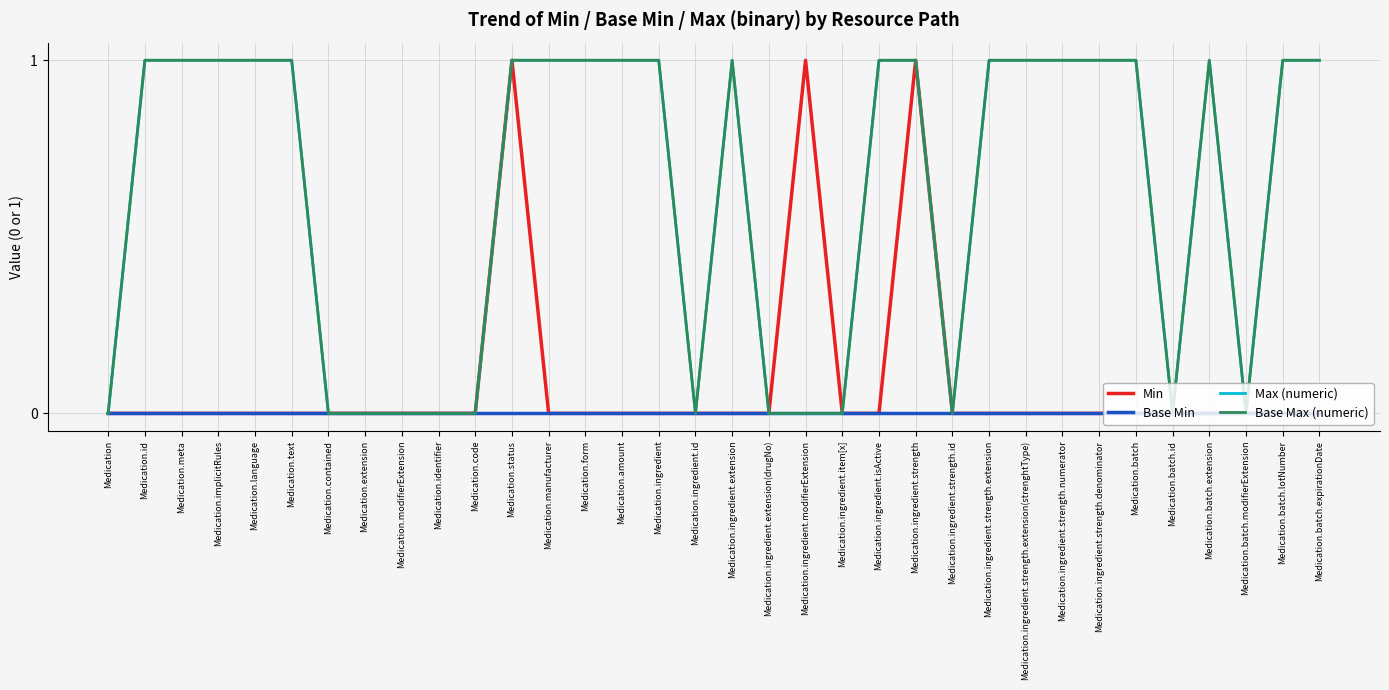

Does the chart display data point markers on the line(s)?

No